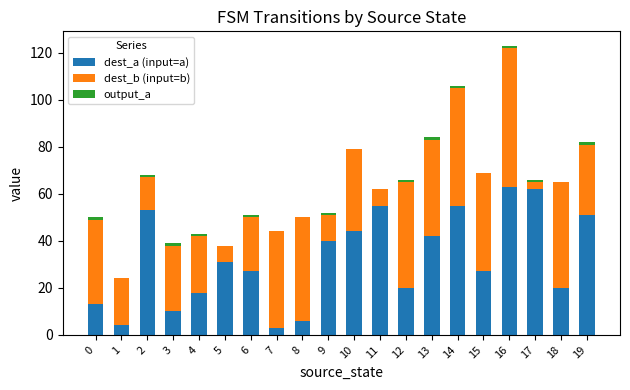

The value of dest_a (input=a) at 7 is 3. True or false?

True